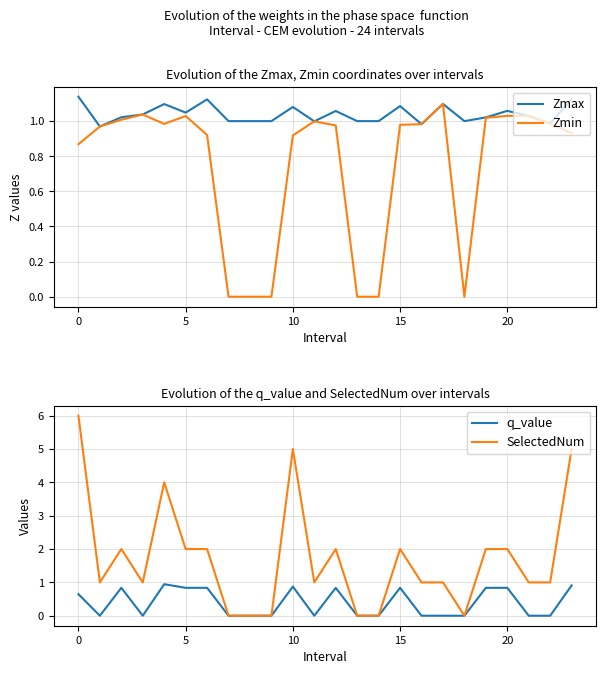

Rank the series by their maximum value, from highest to lowest.

SelectedNum, Zmax, Zmin, q_value